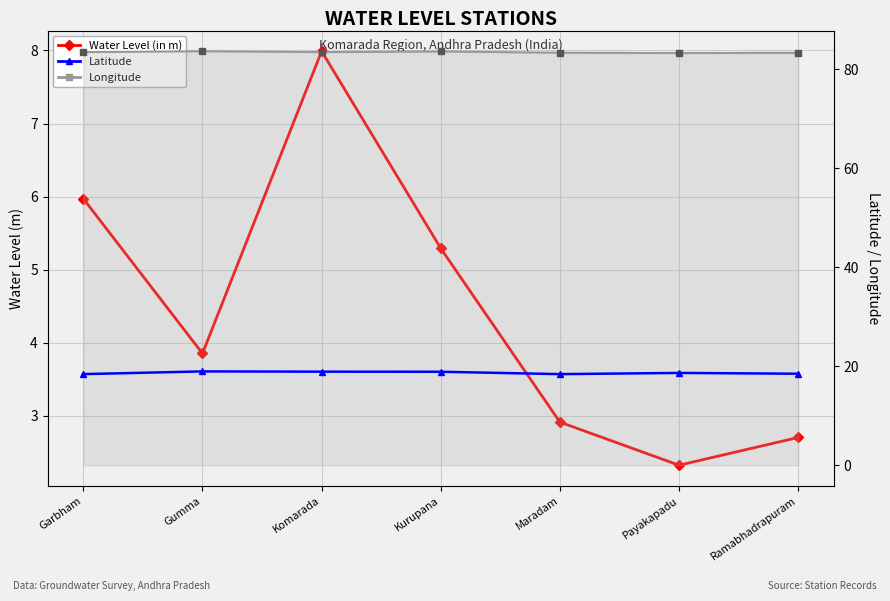

What is the label of the 7th point from the right?

Garbham